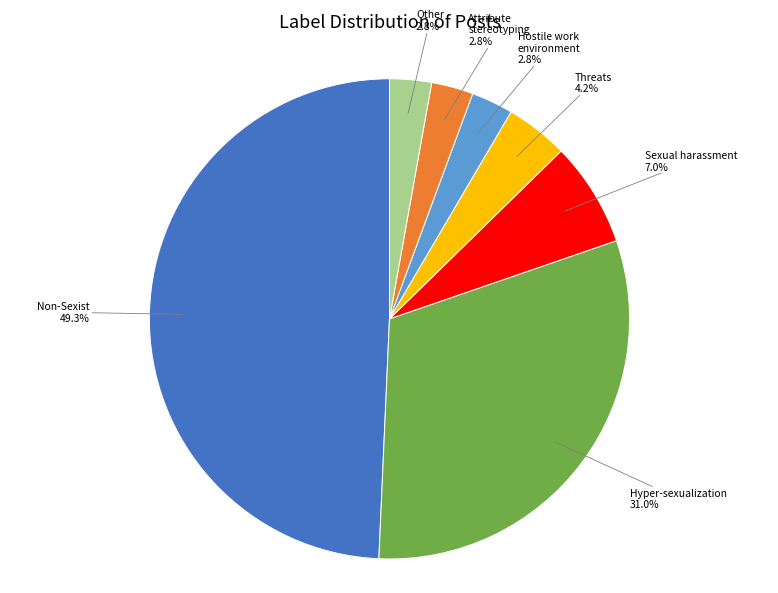

Is there a majority slice in this chart?

No